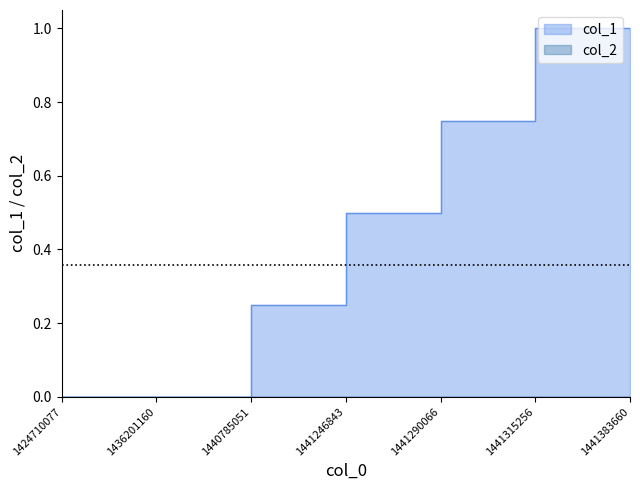

How many lines are shown in the chart?

1